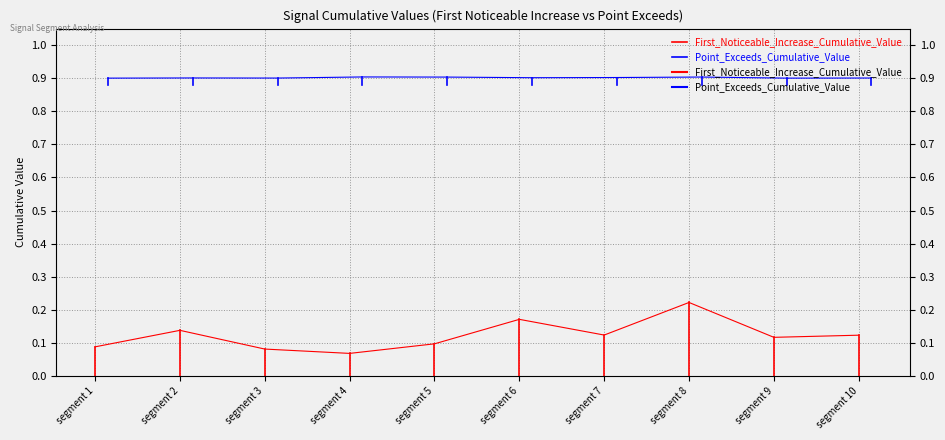

True or false: Point_Exceeds_Cumulative_Value has a value of 0.9 at segment 2.

True